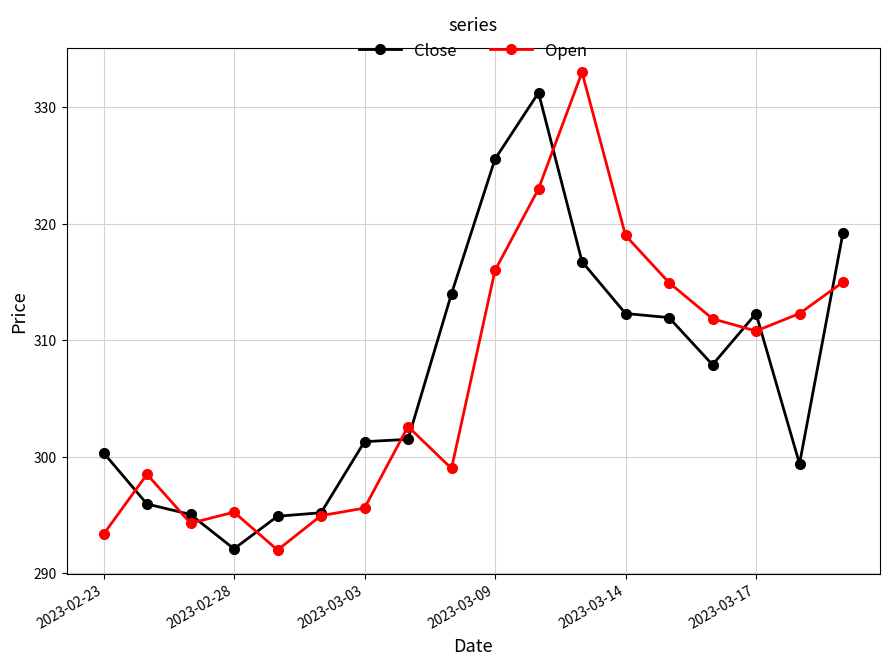

How many values in the Open series are below 310?

9